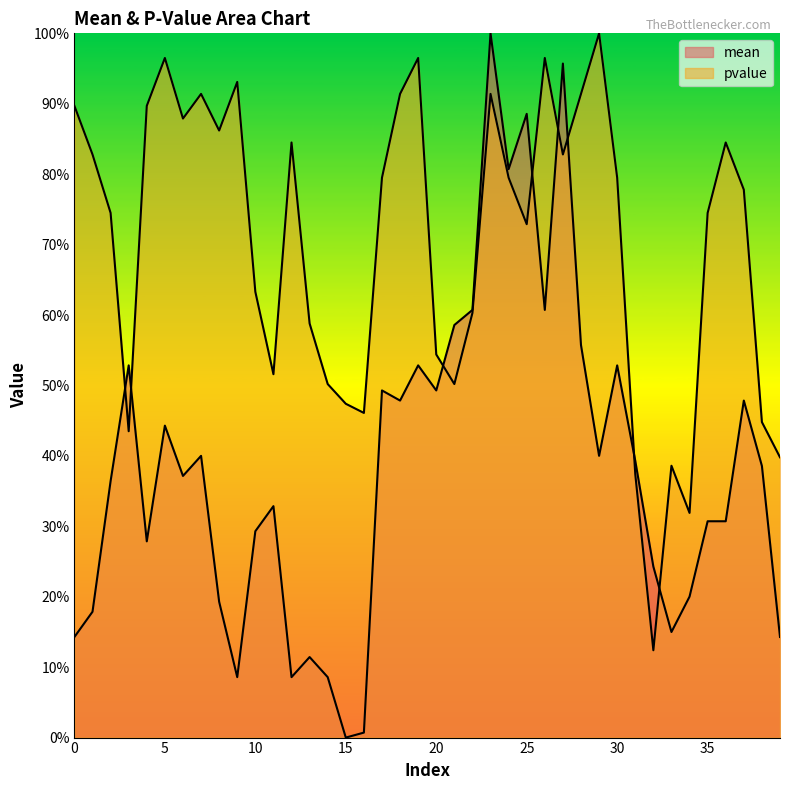

Where is mean nearest to the value 0?

15